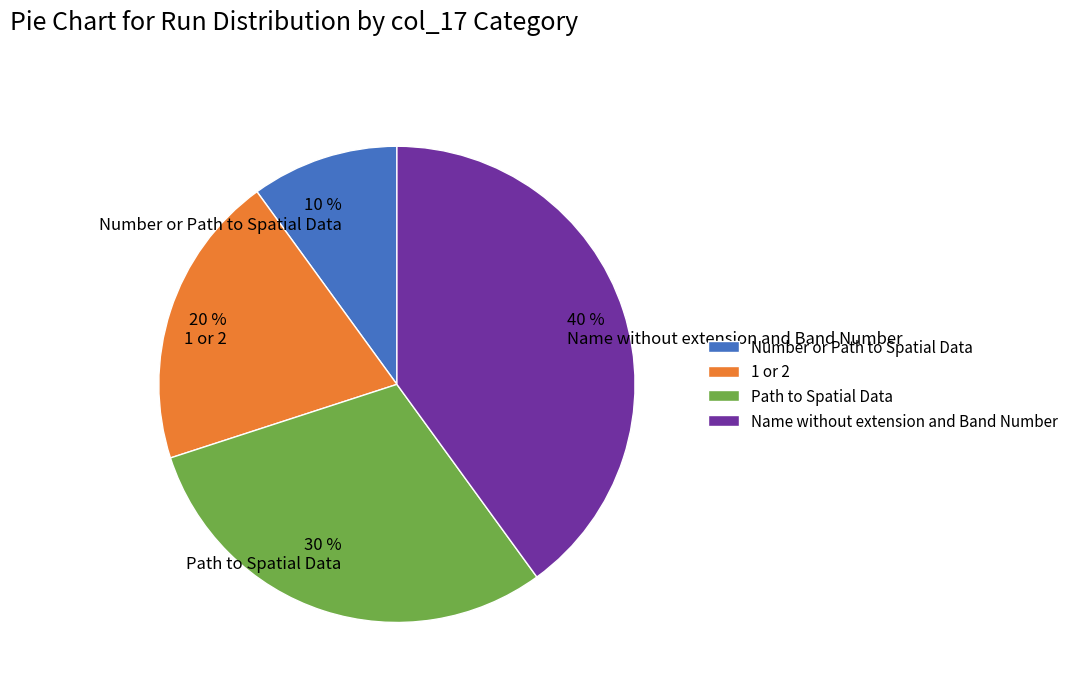

Is Name without extension and Band Number the majority of the pie?

No